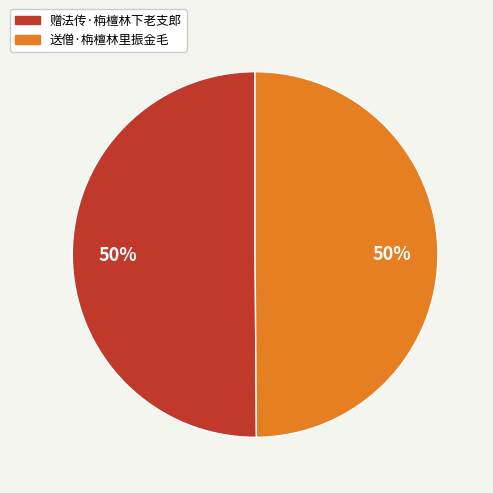

How many slices are in this pie chart?

2